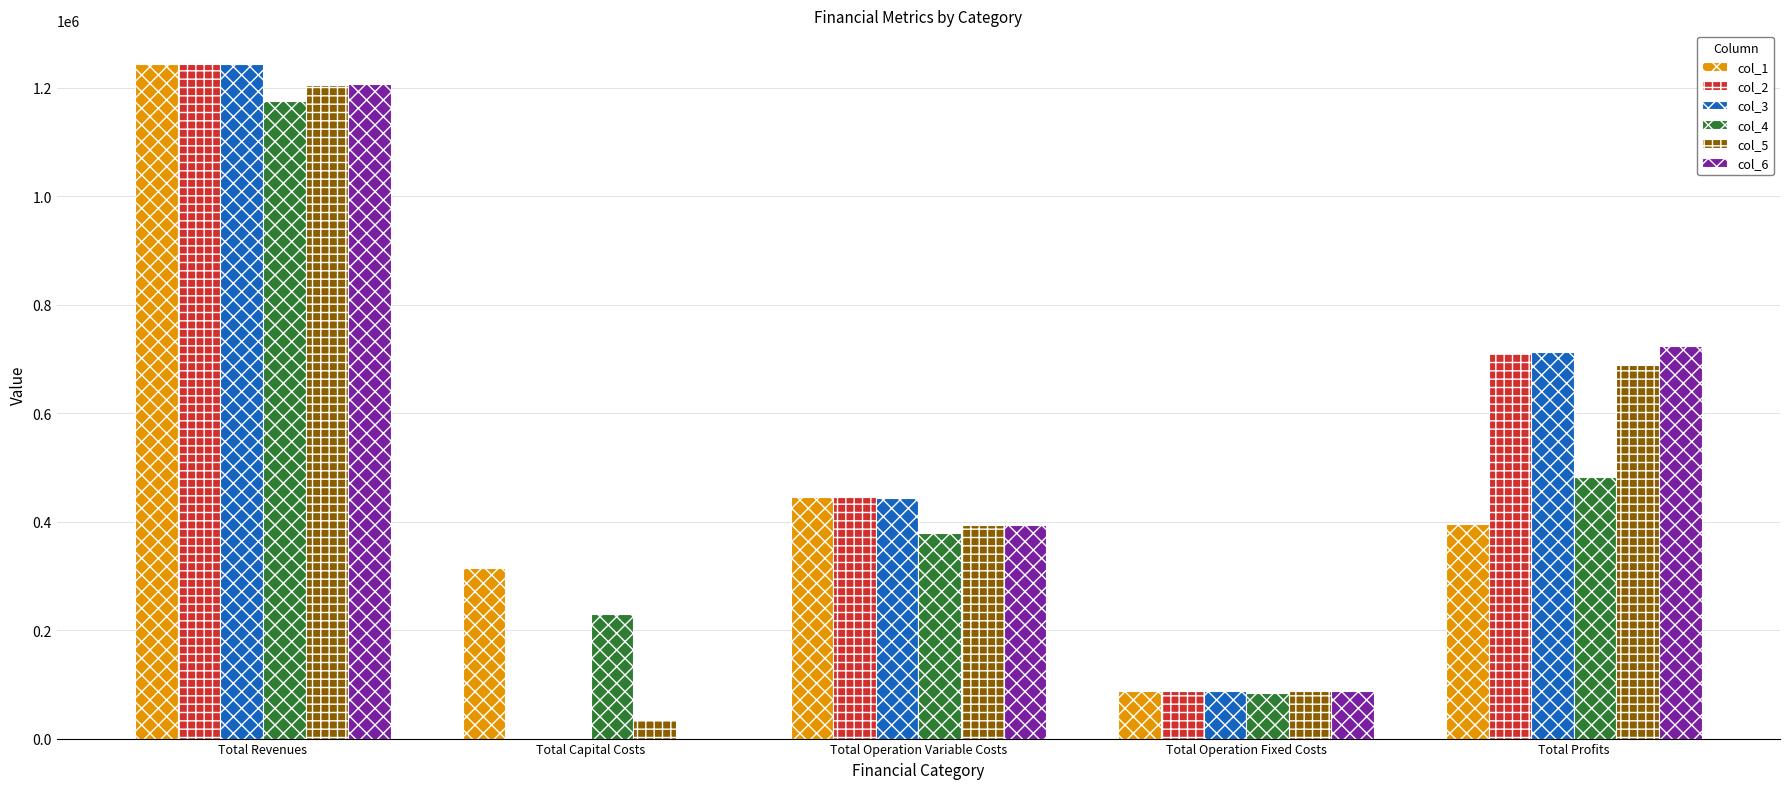

What is the highest value of the col_6 series?

1205836.4